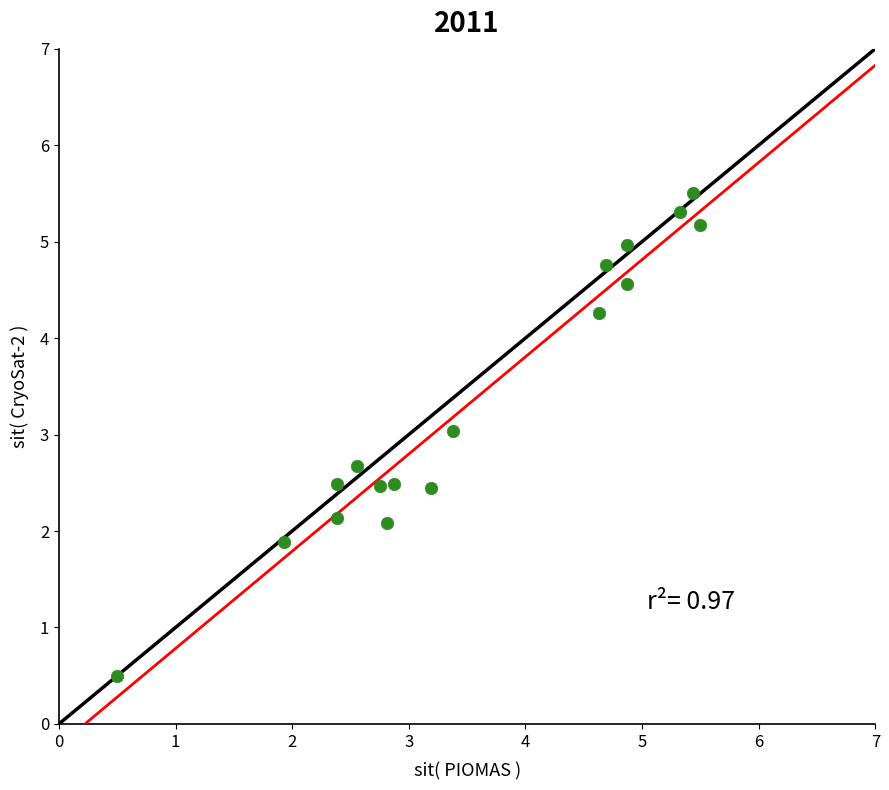

What is the range of X values (max minus min)?

5.0